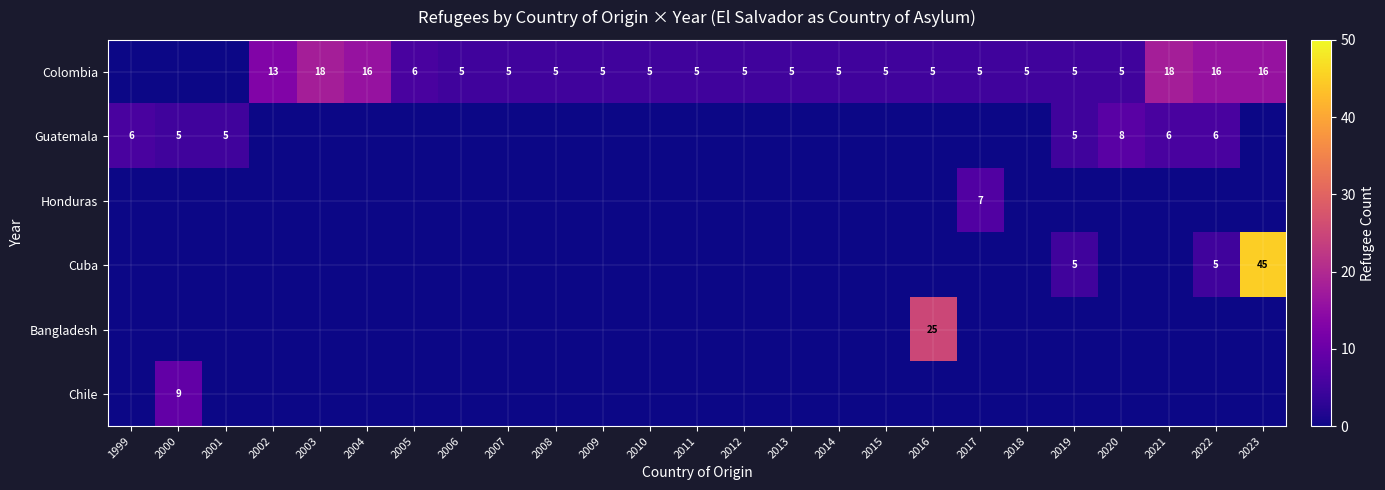

Is it true that Guatemala equals 6 at 2021?

True